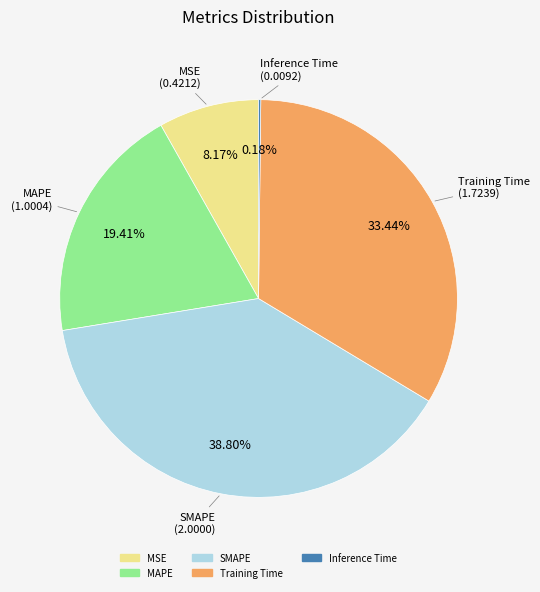

To the nearest percent, what is the difference between the largest and smallest slice percentages?

39%